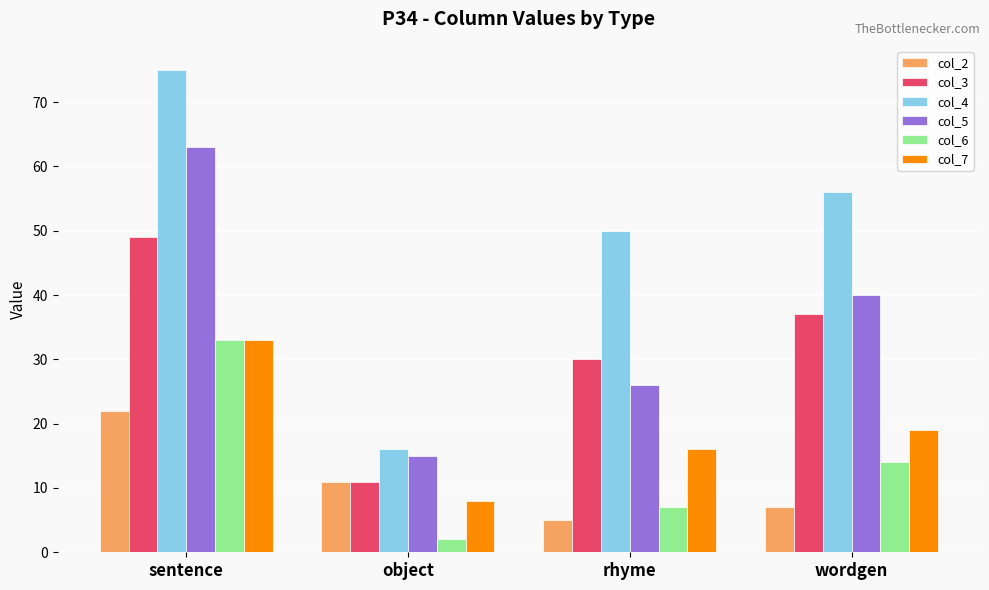

How many data points does each series have?

4